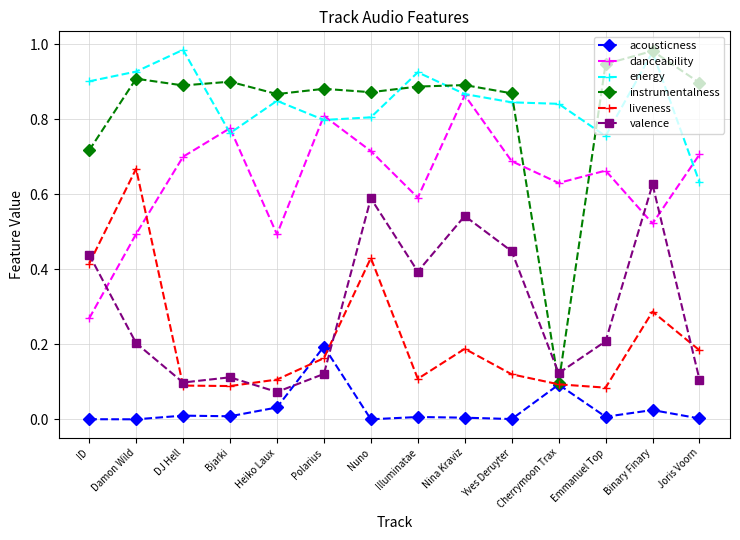

The liveness series shows 0.1 at Bjarki. True or false?

True